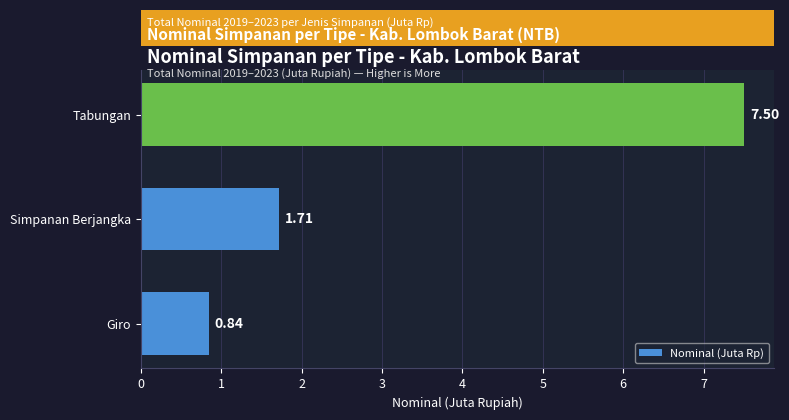

What is the difference between the values at Giro and Tabungan?

6.7